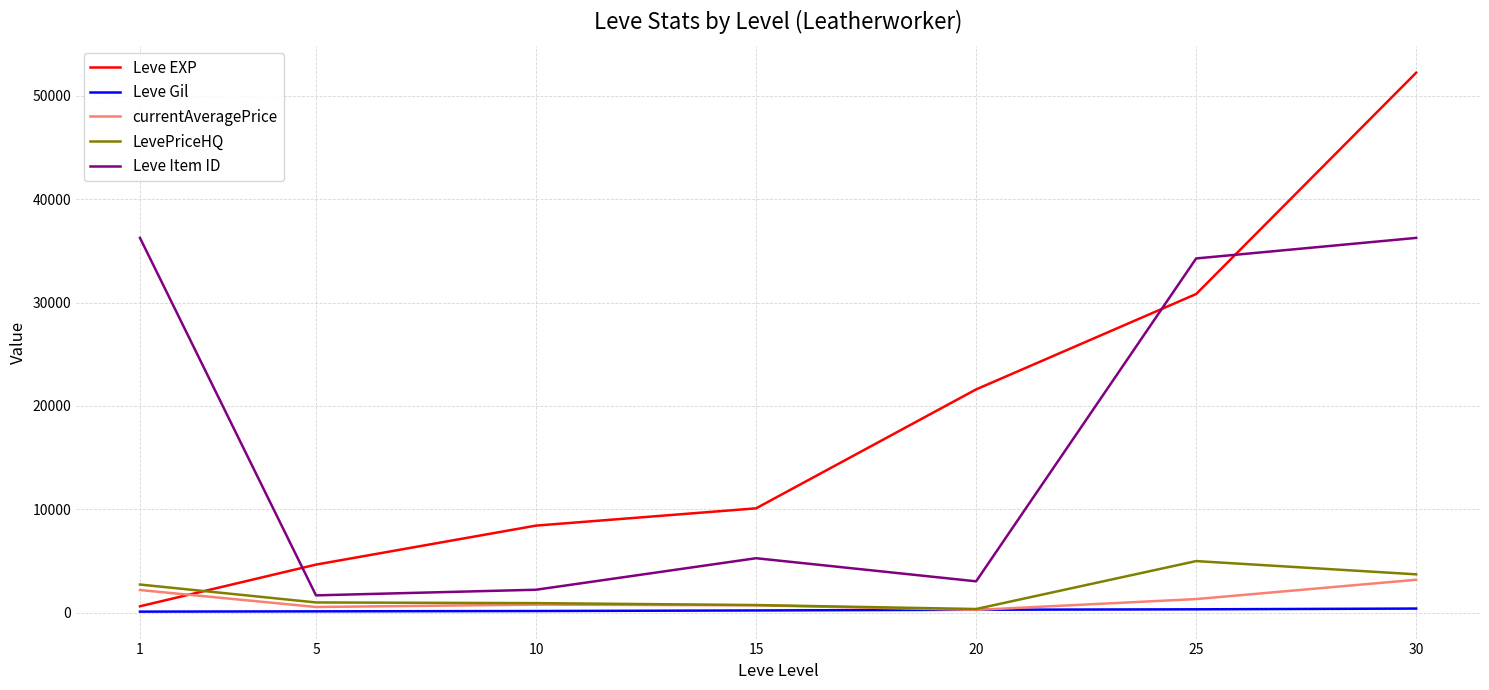

True or false: Leve Item ID and Leve Gil cross at least once.

False